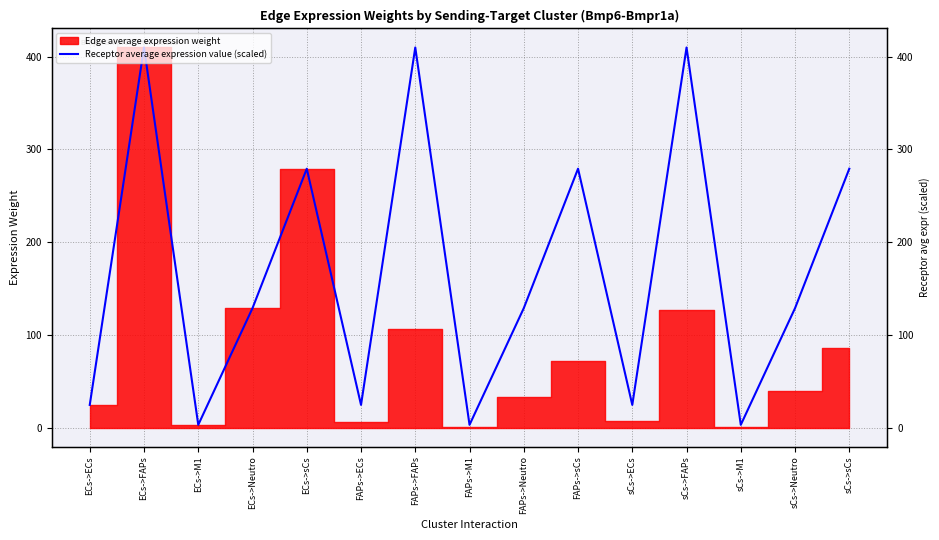

Is it true that the value at sCs->Neutro is 128.8?

True